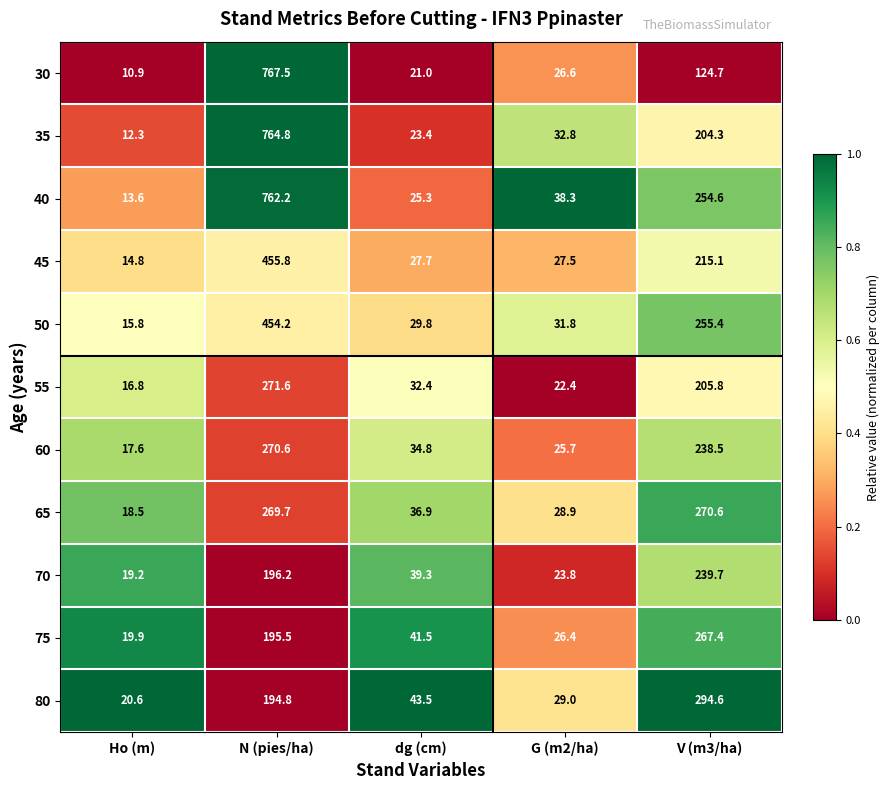

At which category is the sum across all series the highest?

N (pies/ha)